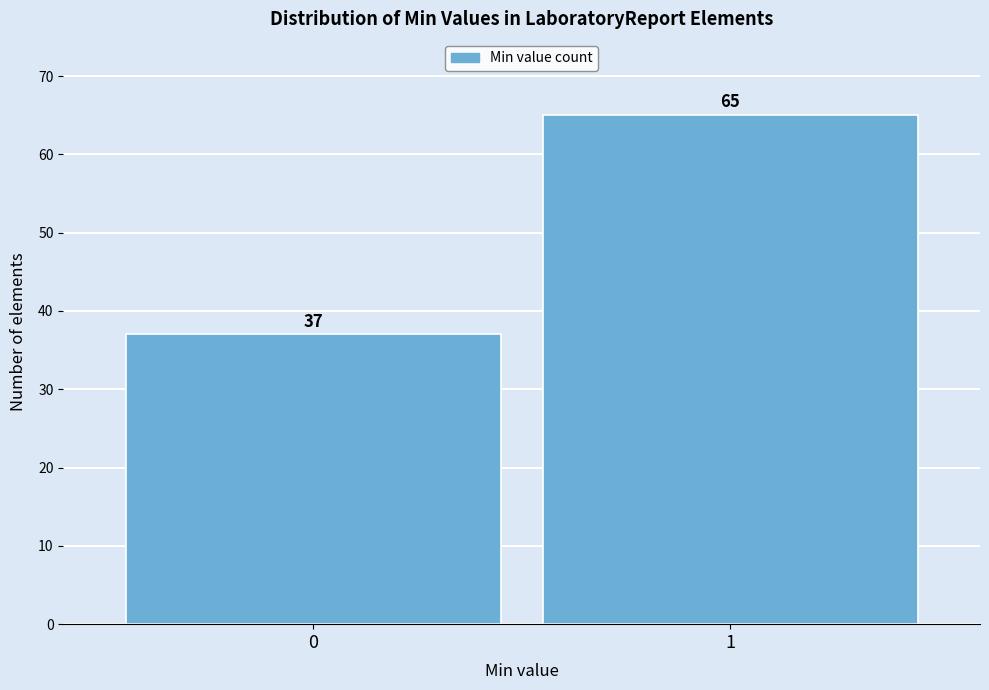

Reading left to right, what are all the values shown in this chart?

0=37	1=65